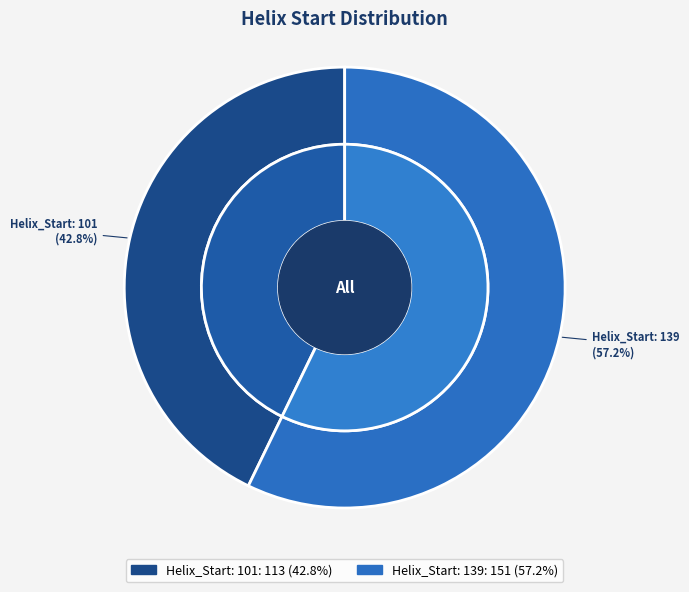

Is it true that 101 is 43% of the pie?

True